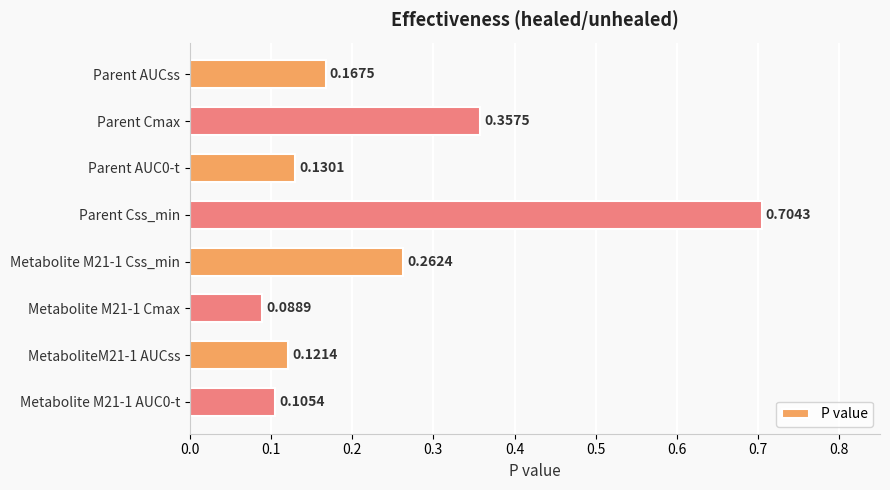

What is the label of the 2nd bar from the top?

Parent Cmax